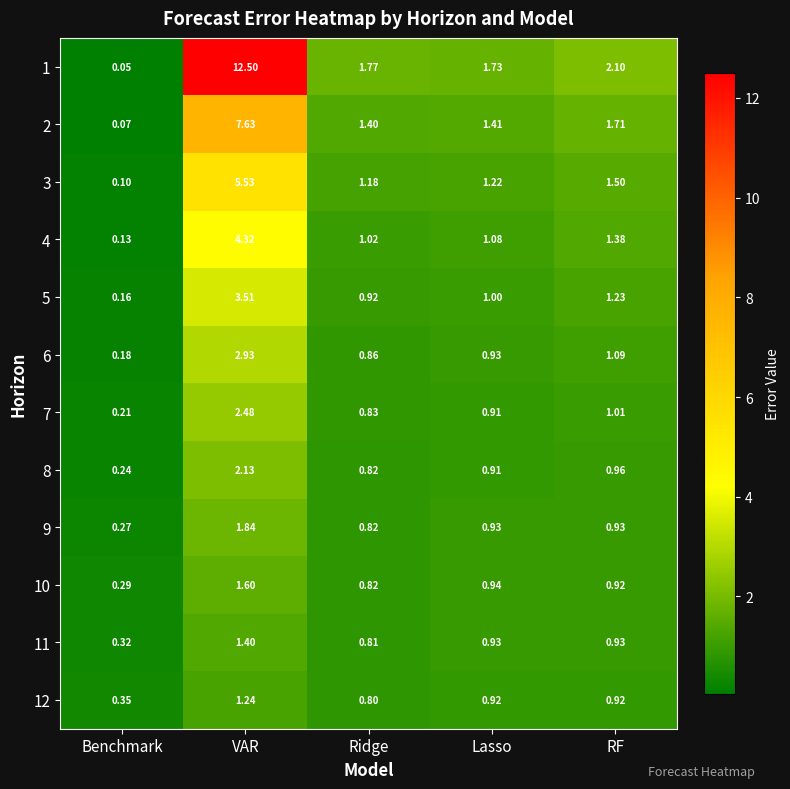

How many series are shown in this chart?

12